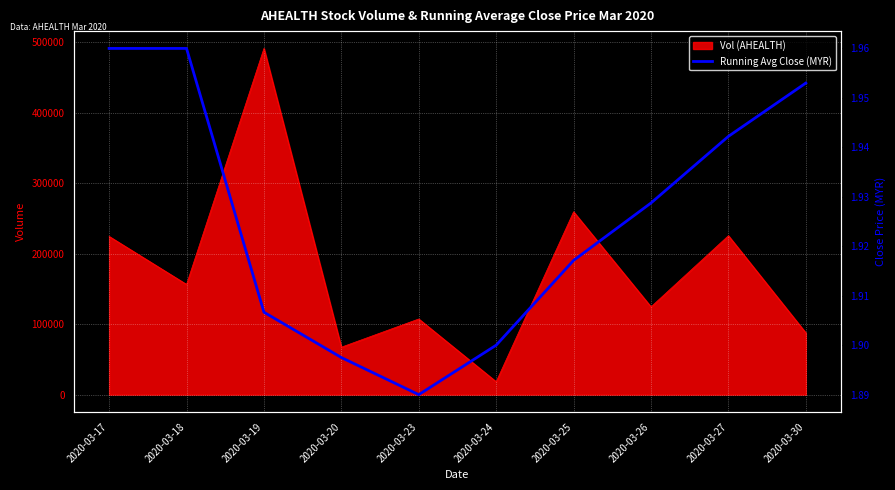

Between 2020-03-19 and 2020-03-24, which is larger?

2020-03-19